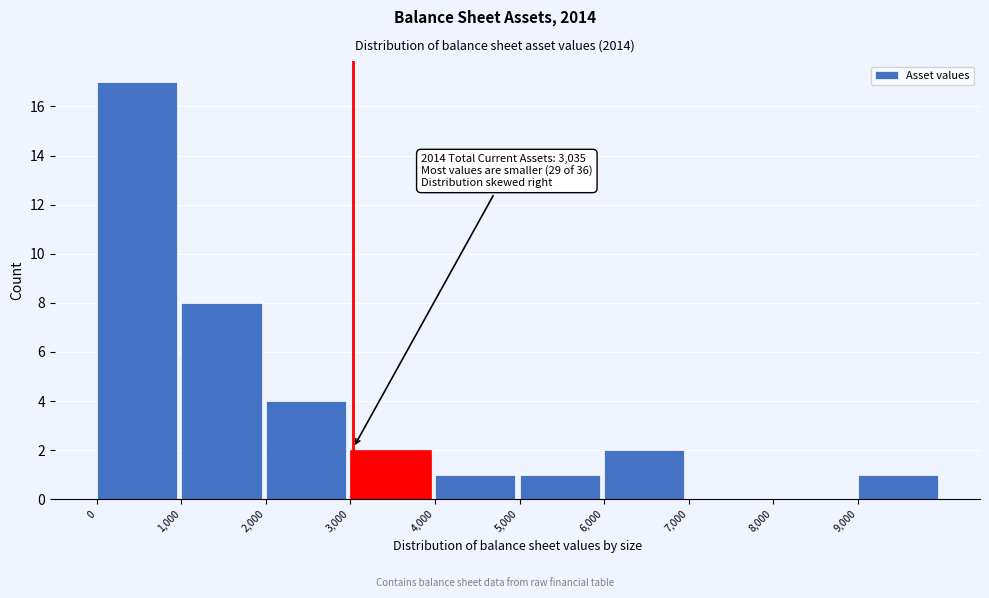

Which range on the x-axis has the tallest bar?

0 to 1000